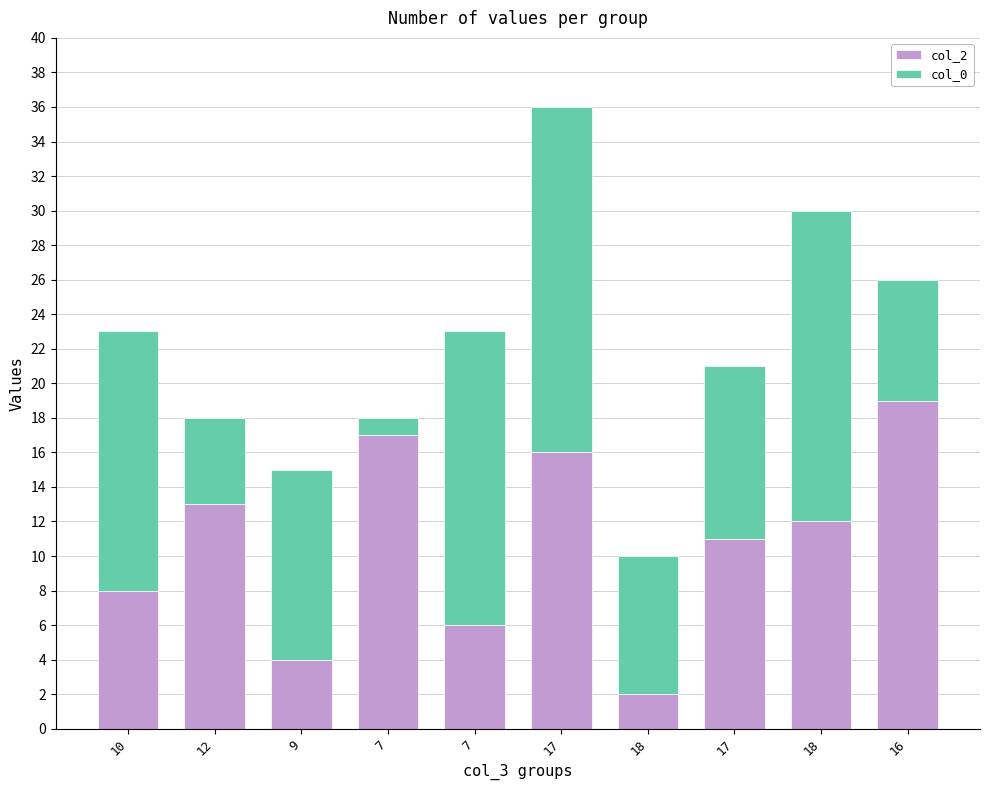

Which series changed the most between 12 and 18?

col_2